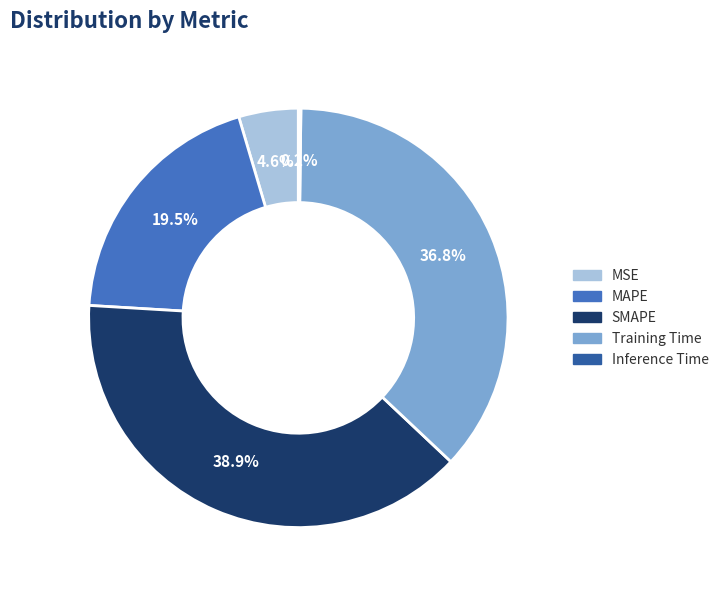

How much of the chart is everything except SMAPE?

61.1%